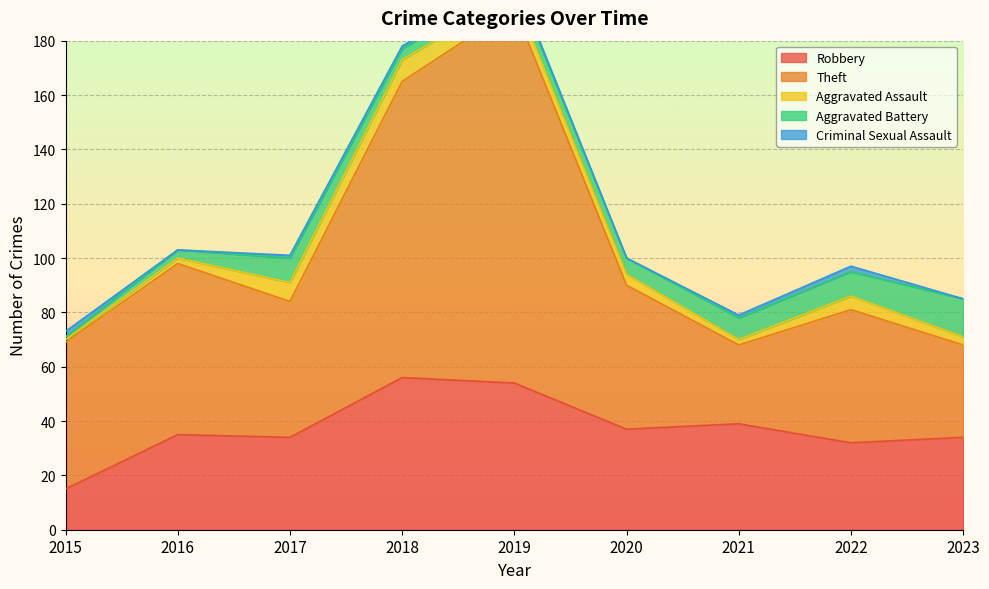

How many values in the Criminal Sexual Assault series are below 1?

3